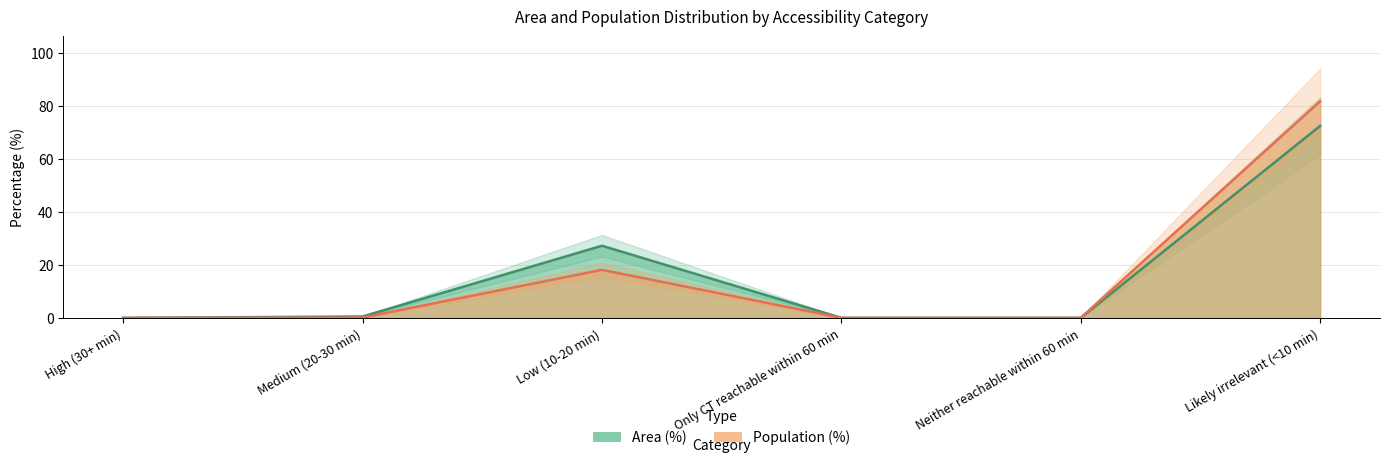

How many values in Population (%) are above zero?

3